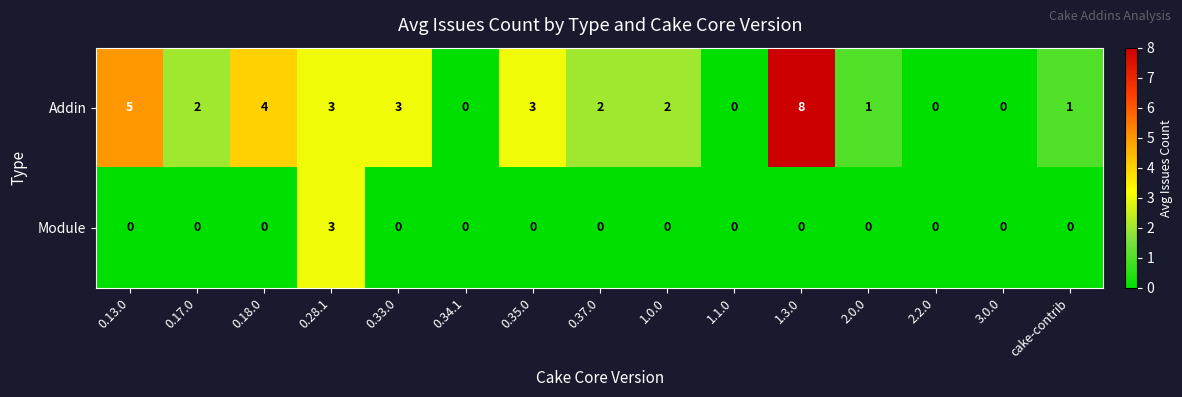

How many positive values does the Module series have?

1